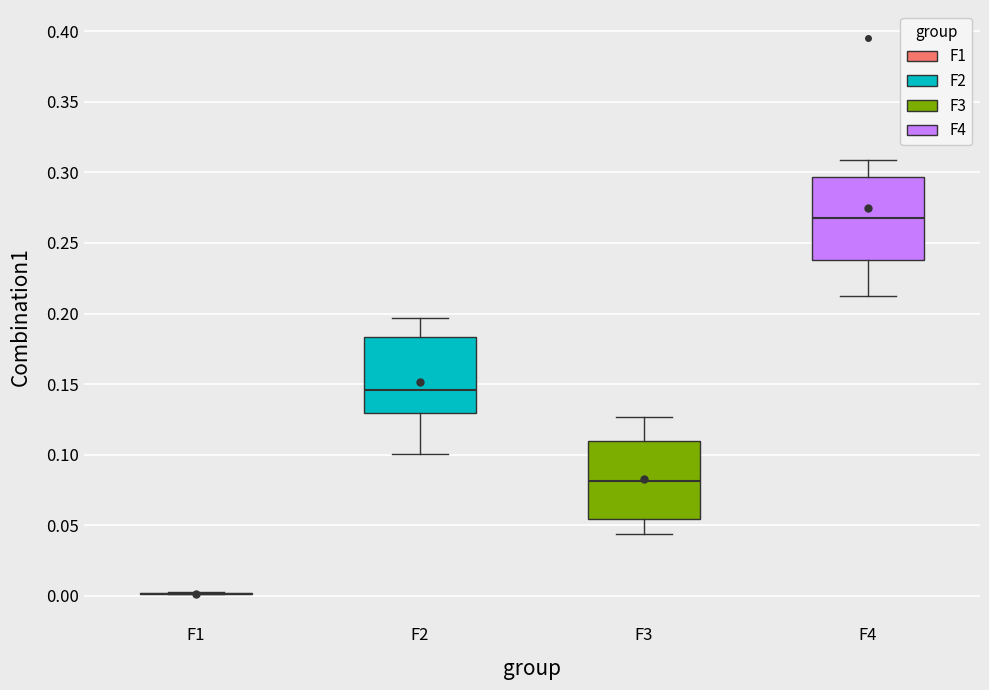

Reading left to right, transcribe this box plot: for each box, give where its median line is, the range the box spans, and where its two whiskers end, as read against the y-axis. The values are not printed on the chart, so give them approximately, as read against the axis.

F1: box collapsed to a line at 0.000, whiskers 0.000 to 0.000
F2: median 0.145, box 0.130 to 0.185, whiskers 0.100 to 0.195
F3: median 0.080, box 0.055 to 0.110, whiskers 0.045 to 0.125
F4: median 0.270, box 0.240 to 0.295, whiskers 0.210 to 0.310